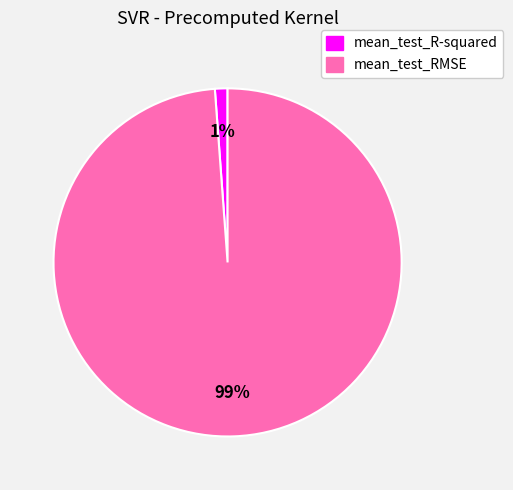

Which has a higher value, mean_test_RMSE or mean_test_R-squared?

mean_test_RMSE